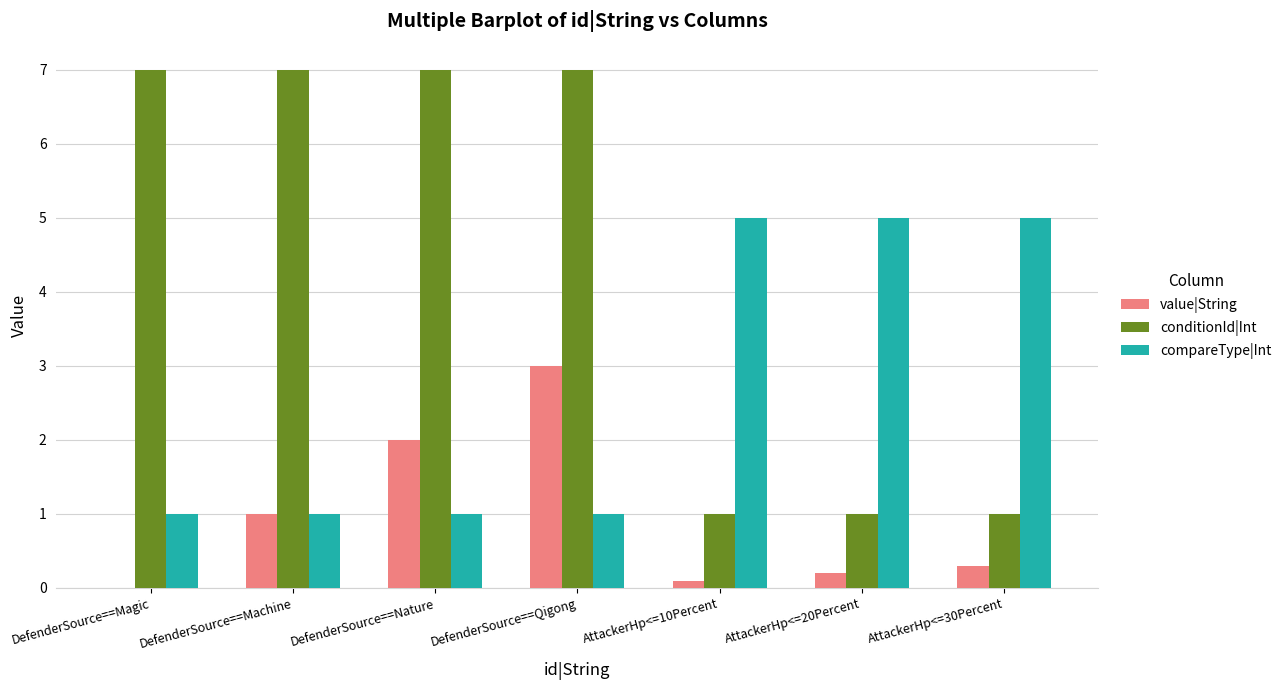

Reading left to right, extract all data points from this chart.

value|String: 0.0	1.0	2.0	3.0	0.1	0.2	0.3
conditionId|Int: 7.0	7.0	7.0	7.0	1.0	1.0	1.0
compareType|Int: 1.0	1.0	1.0	1.0	5.0	5.0	5.0